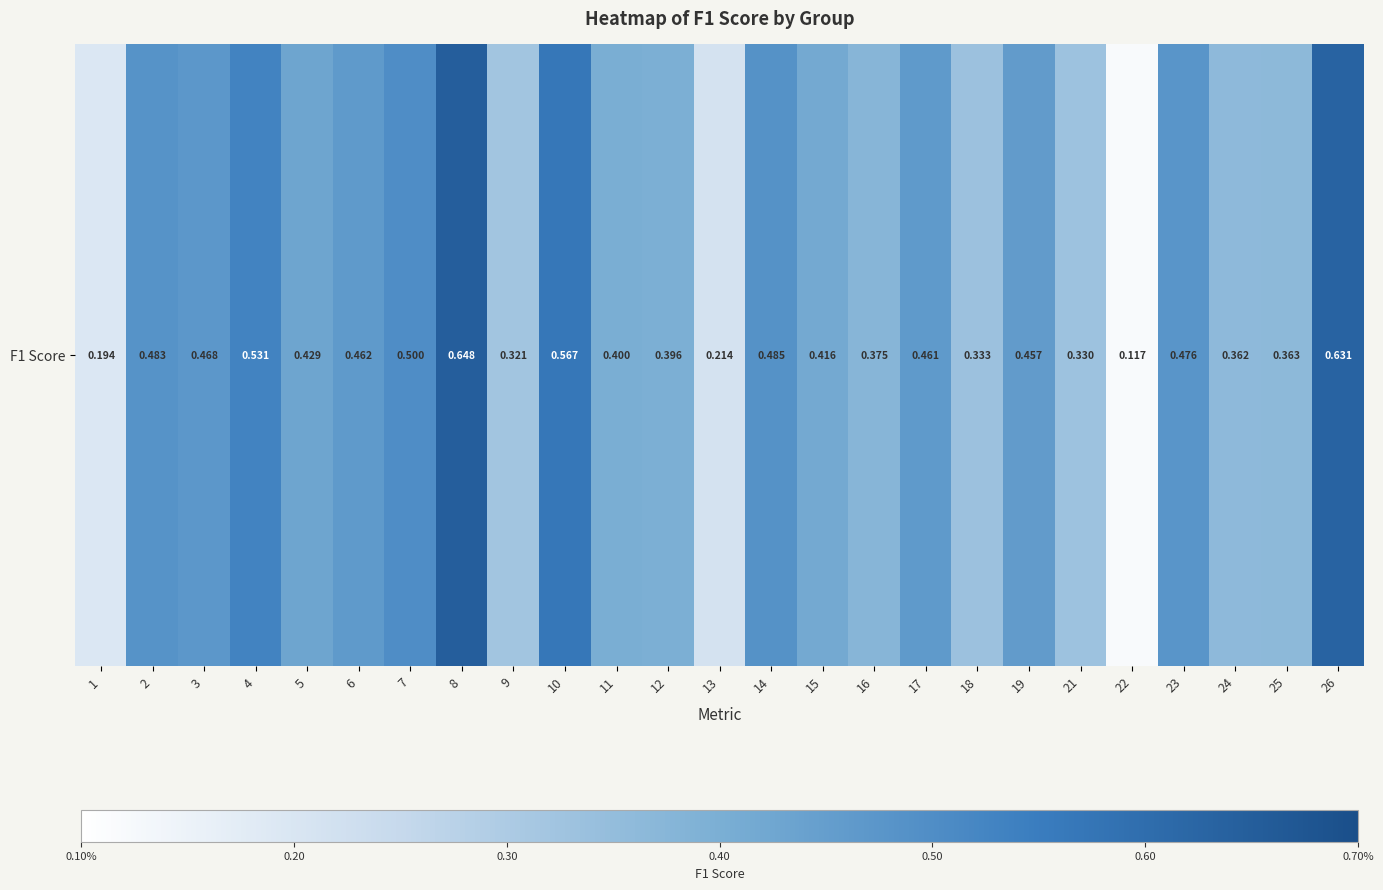

What is the average value?

0.4